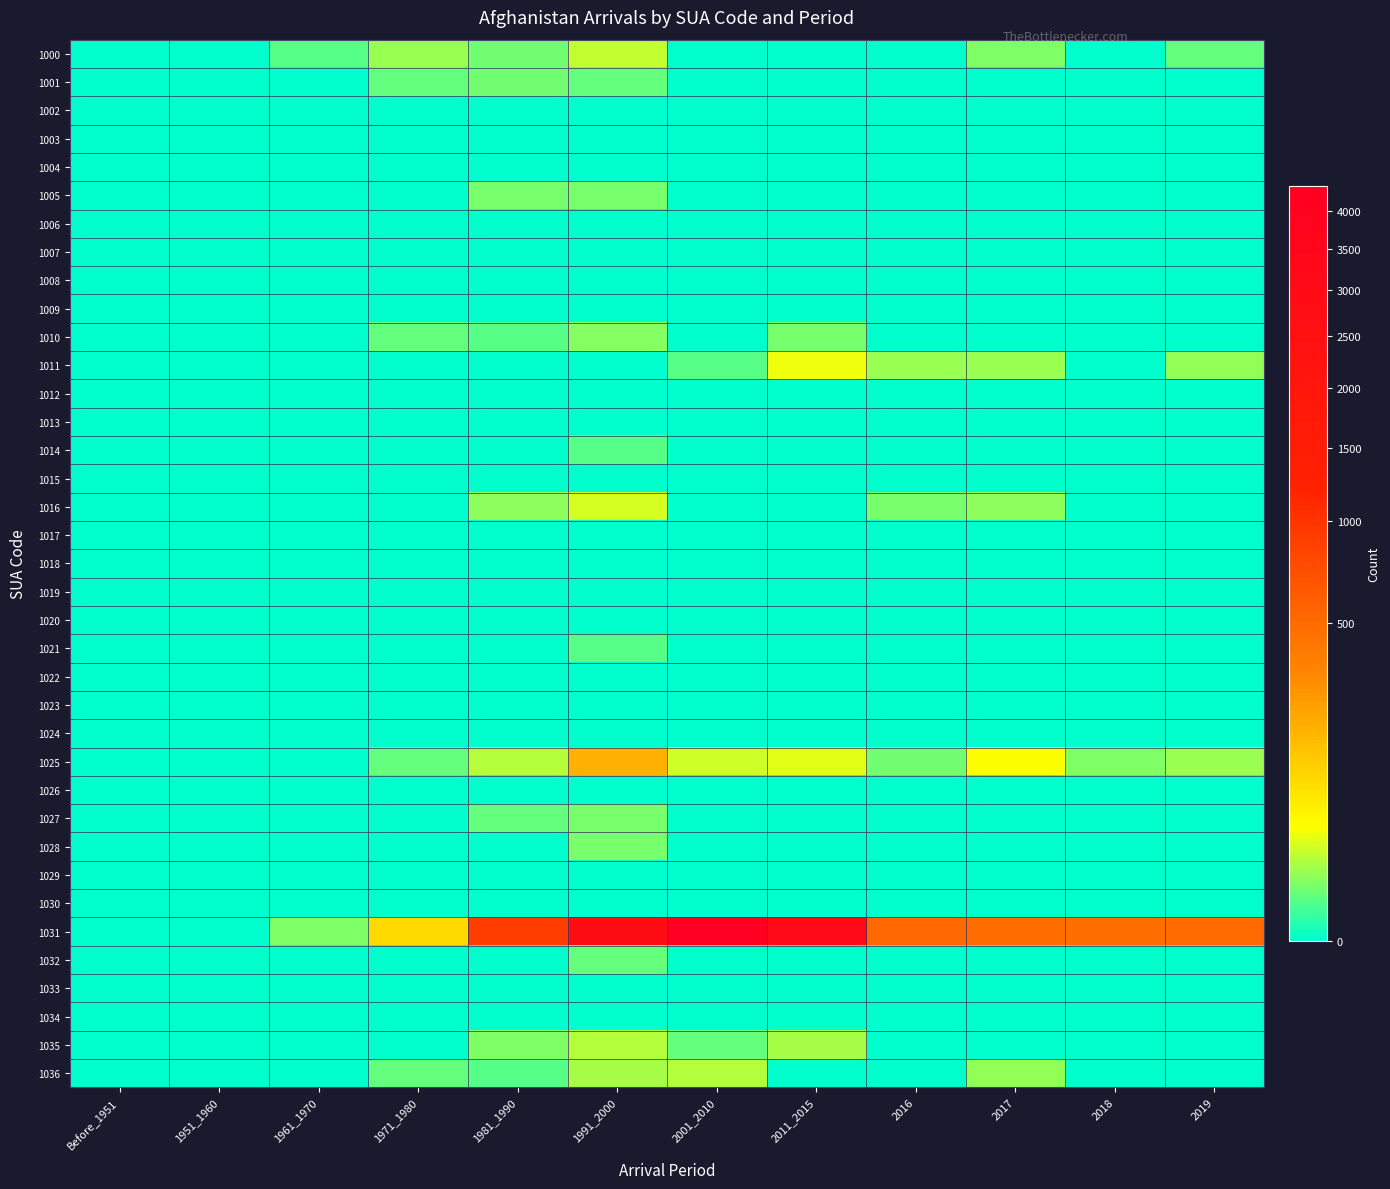

List the series in order of their peak value, lowest first.

1002, 1003, 1004, 1006, 1007, 1008, 1009, 1012, 1013, 1015, 1017, 1018, 1019, 1020, 1022, 1023, 1024, 1026, 1029, 1030, 1033, 1034, 1014, 1021, 1032, 1001, 1005, 1027, 1028, 1010, 1035, 1036, 1000, 1016, 1011, 1025, 1031